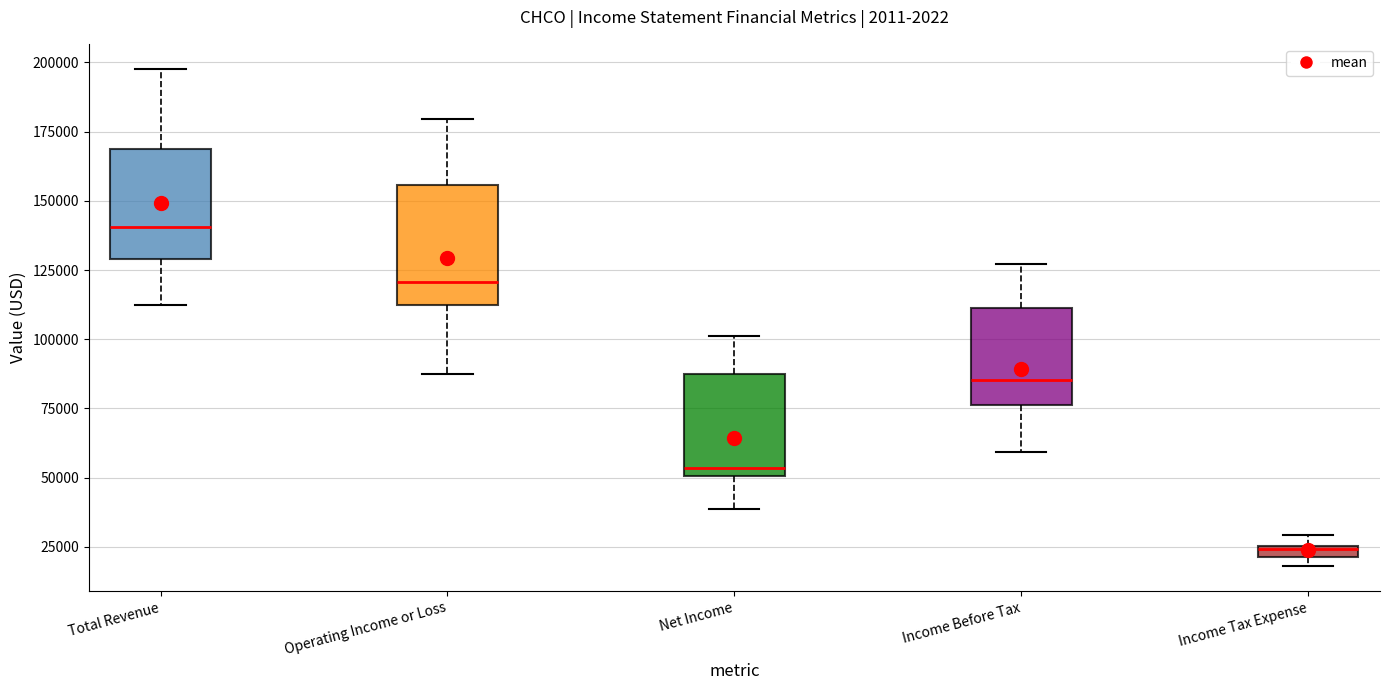

Where is the lower edge of the box for Income Tax Expense on the y-axis? The values are not printed on the chart, so give them approximately, as read against the axis.

20000